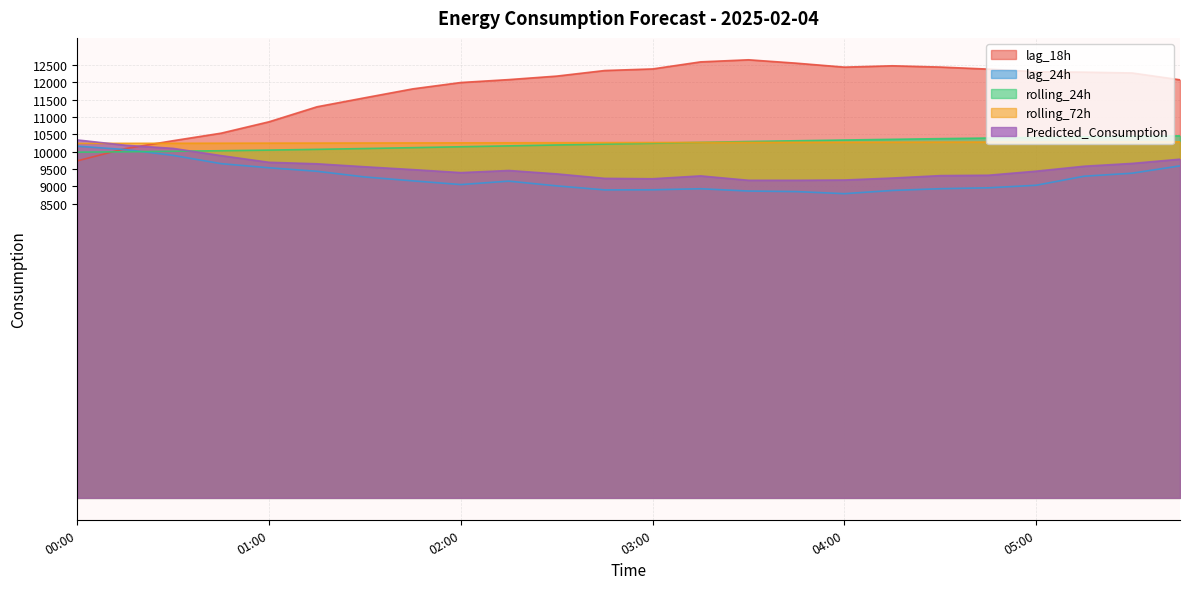

At which category is the sum across all series the highest?

05:45